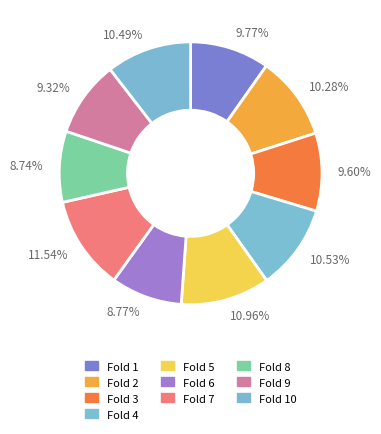

Which has a higher value, 10.49% or 8.77%?

10.49%